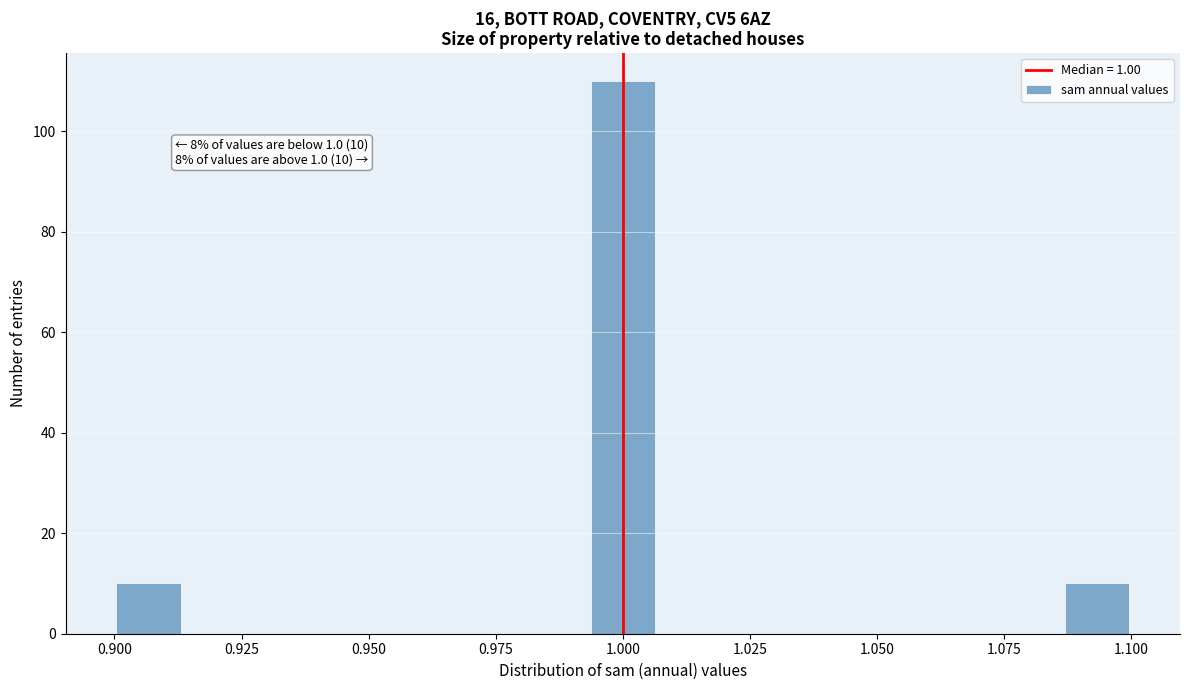

Read against the x-axis, roughly where is the centre of the tallest bar?

1.000